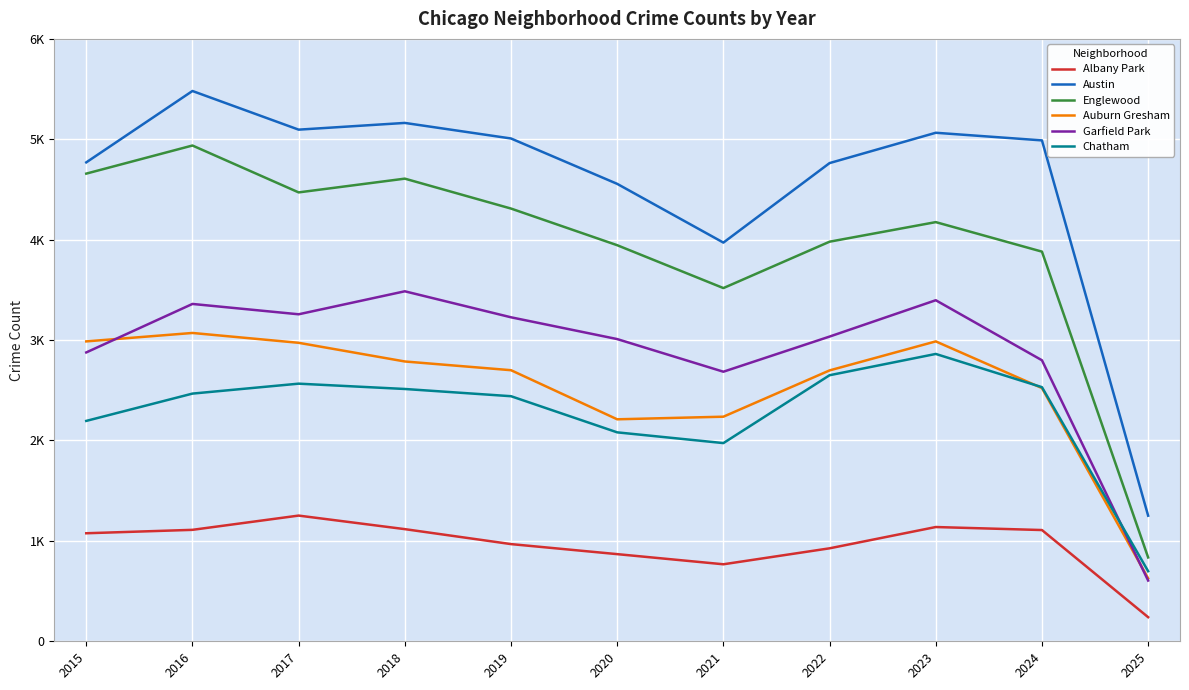

Which has a higher value, 2023 or 2016?

2023